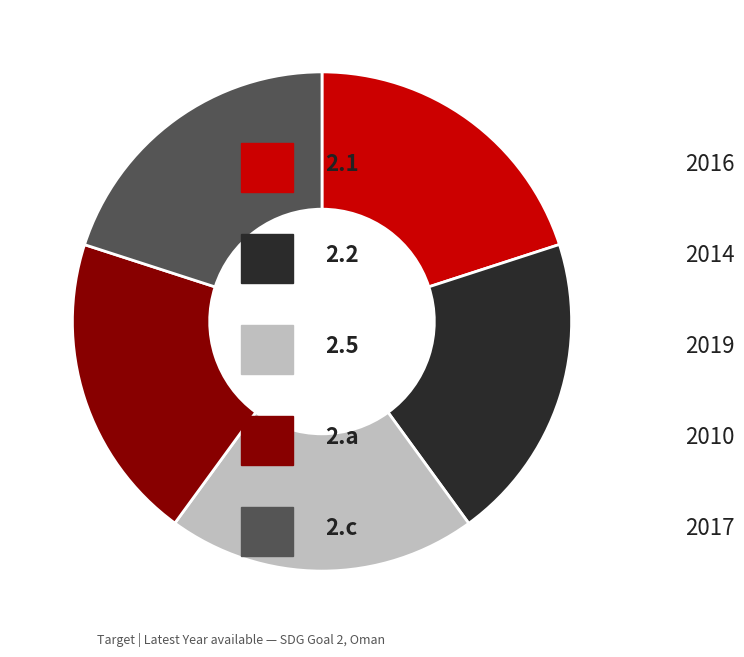

Does any single category account for the majority?

No